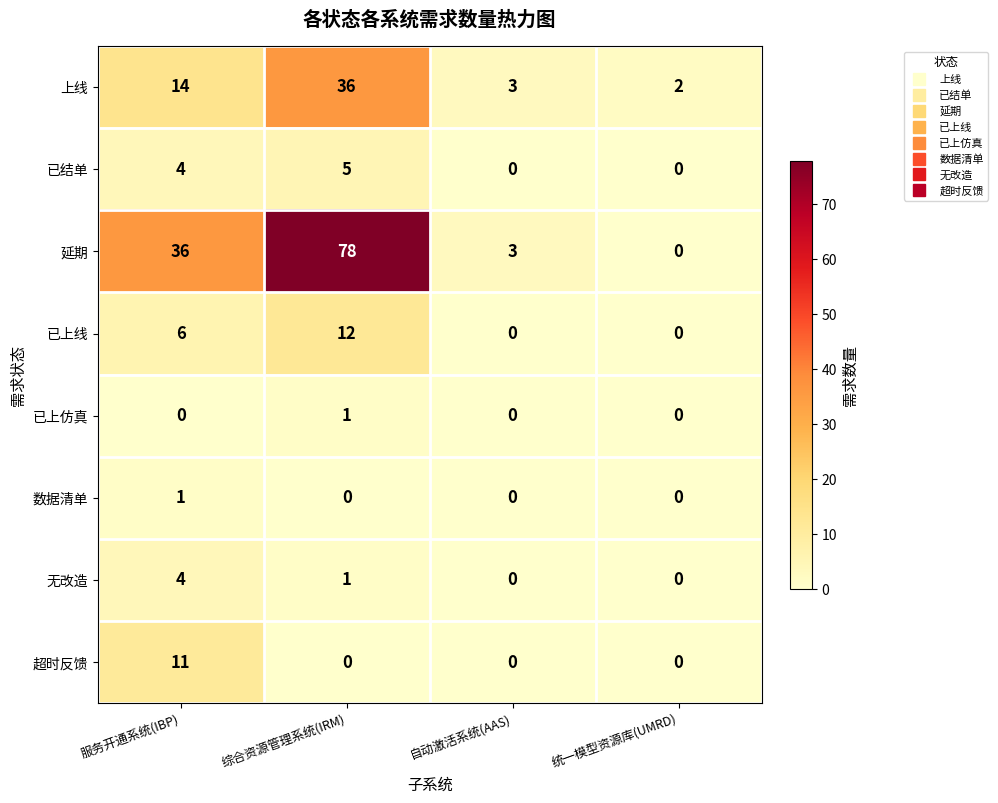

The 无改造 series shows 2 at 统一模型资源库(UMRD). True or false?

False